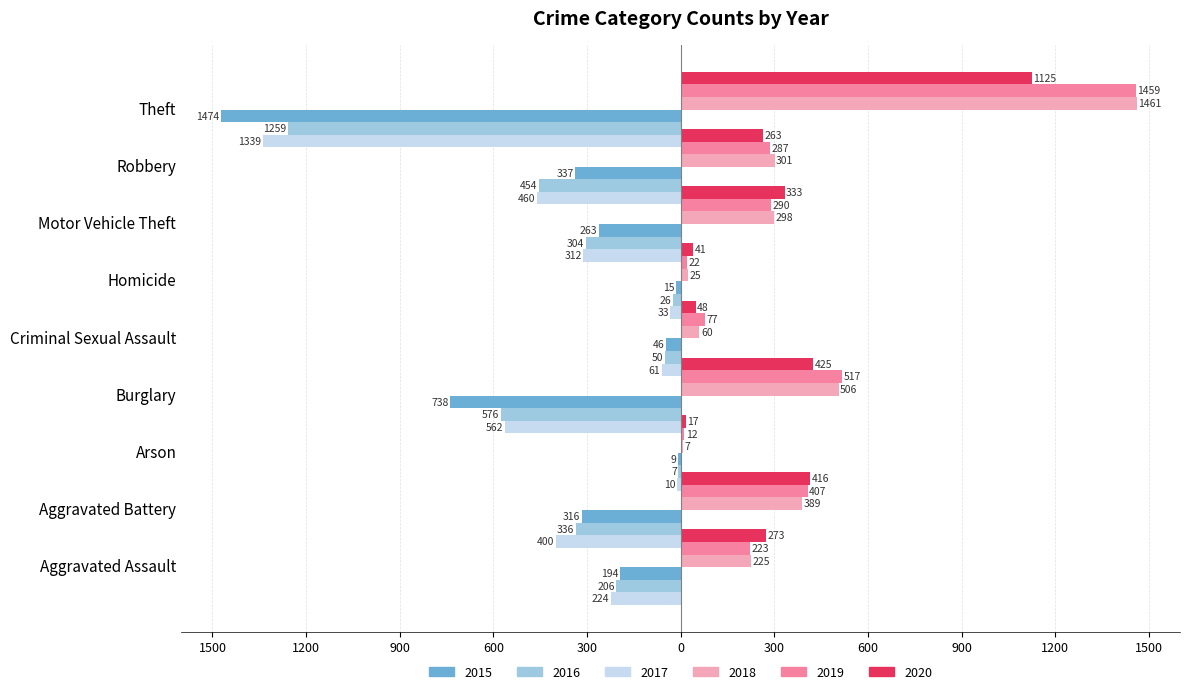

How many categories are shown in the chart?

9